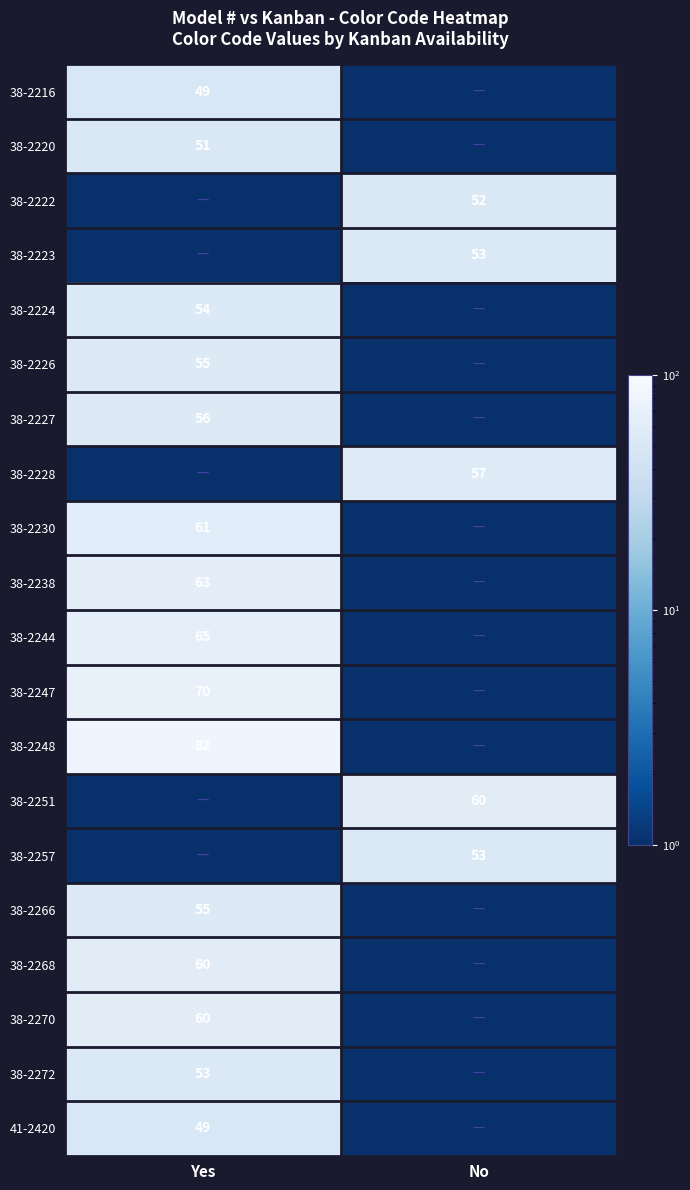

Rank the categories by 41-2420 value from highest to lowest.

Yes, No